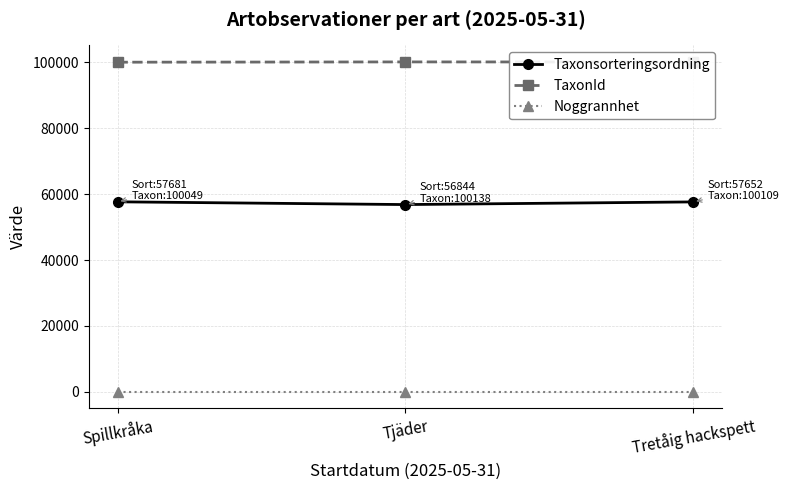

What is the maximum value shown in the chart?

100138